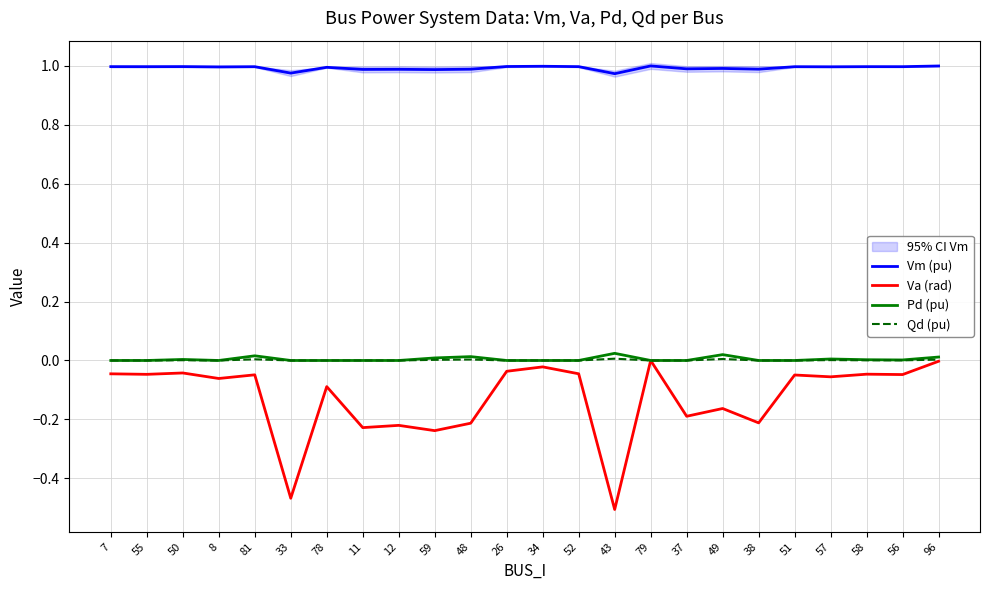

True or false: Pd (pu) and Vm (pu) cross at least once.

False